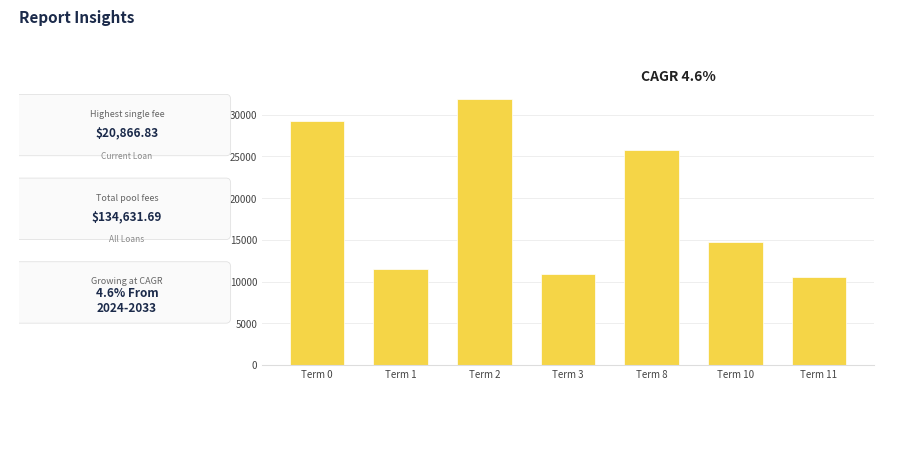

The value at Term 2 is 31840.9. True or false?

True